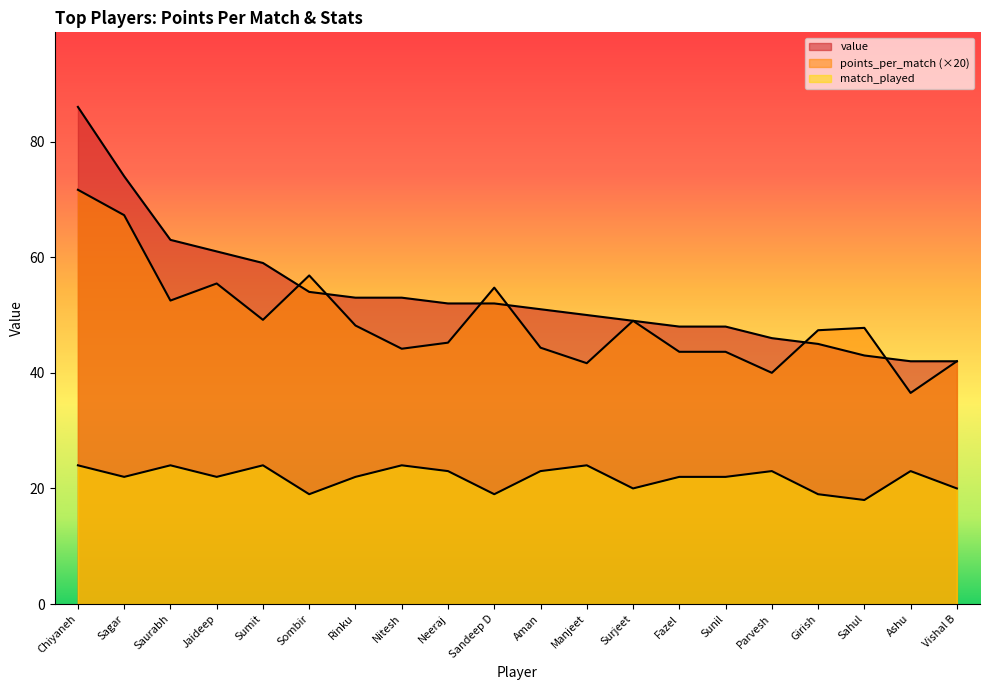

Is the value of match_played at Vishal B greater than the value of points_per_match at Girish?

No